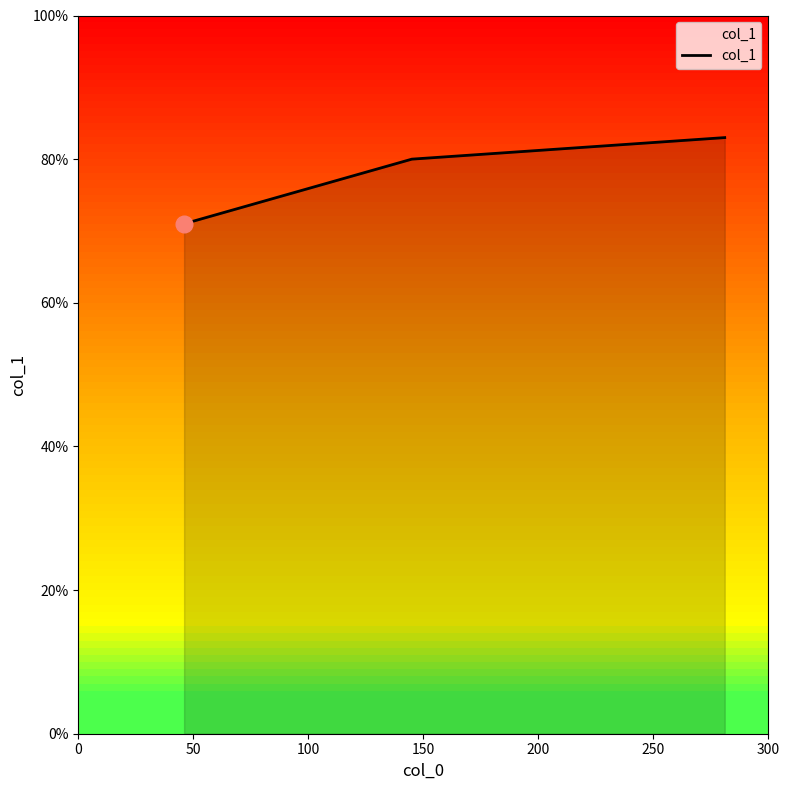

What is the smallest value displayed?

71